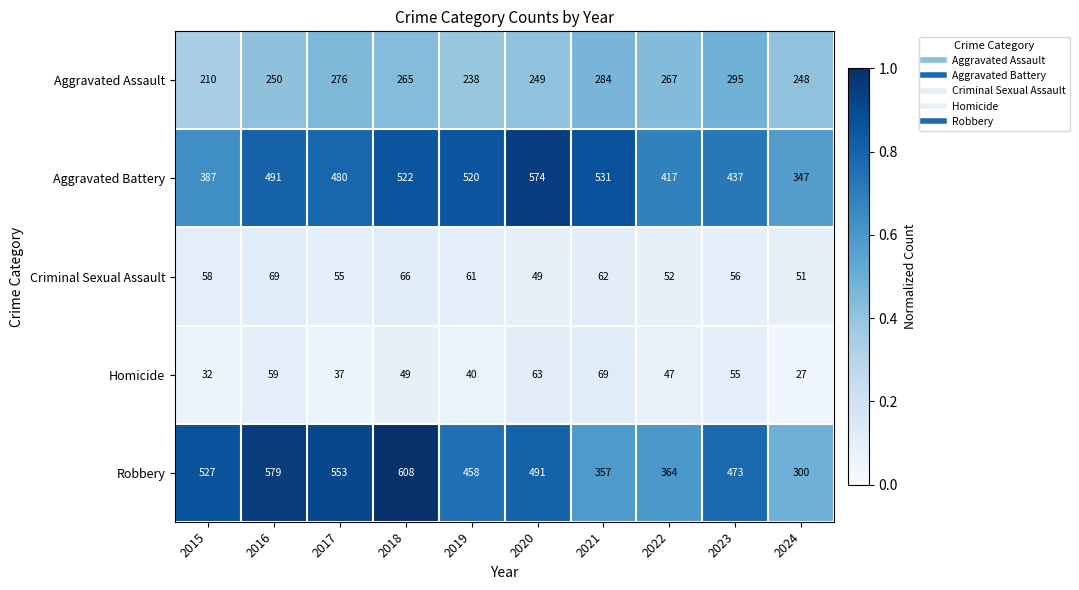

Rank the series at 2023 from lowest to highest value.

Homicide, Criminal Sexual Assault, Aggravated Assault, Aggravated Battery, Robbery